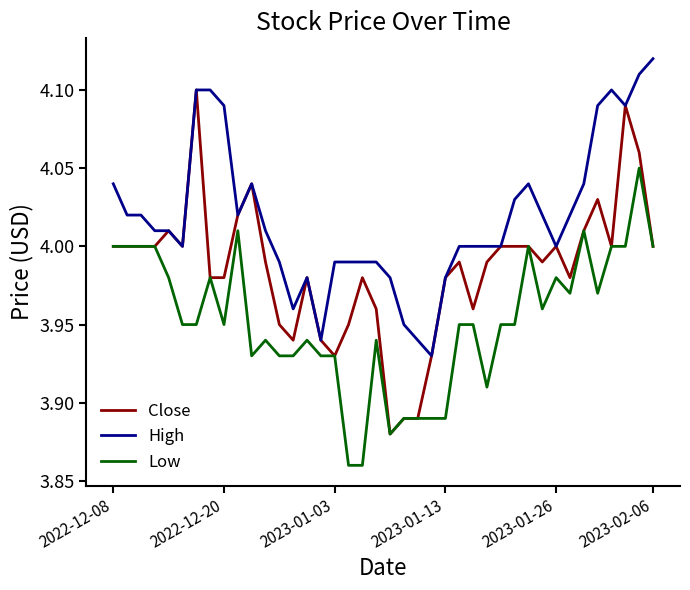

How many lines are shown in the chart?

3